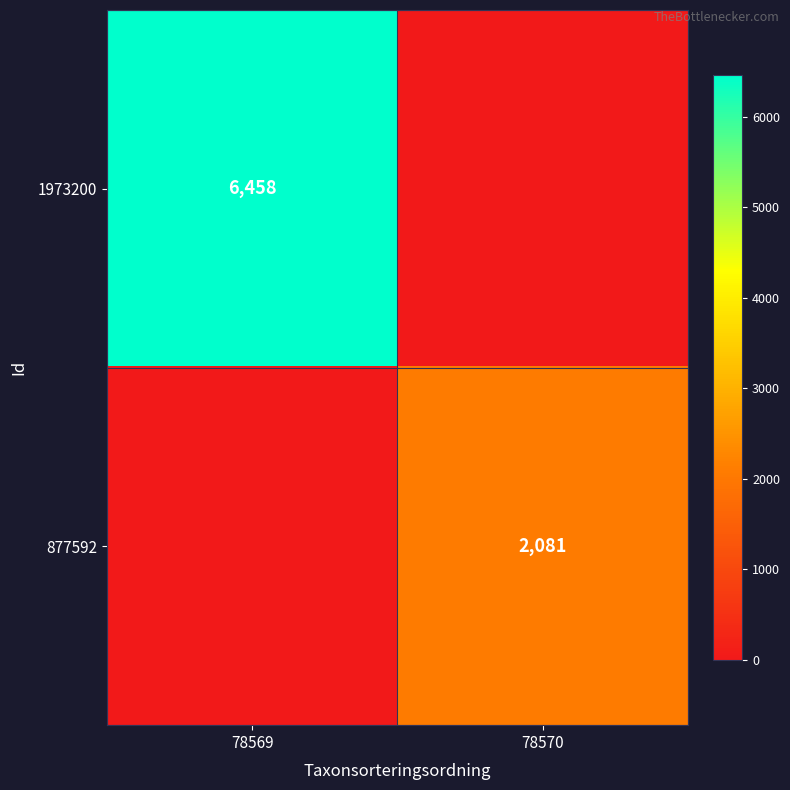

The value of 877592 at 78570 is 2081. True or false?

True